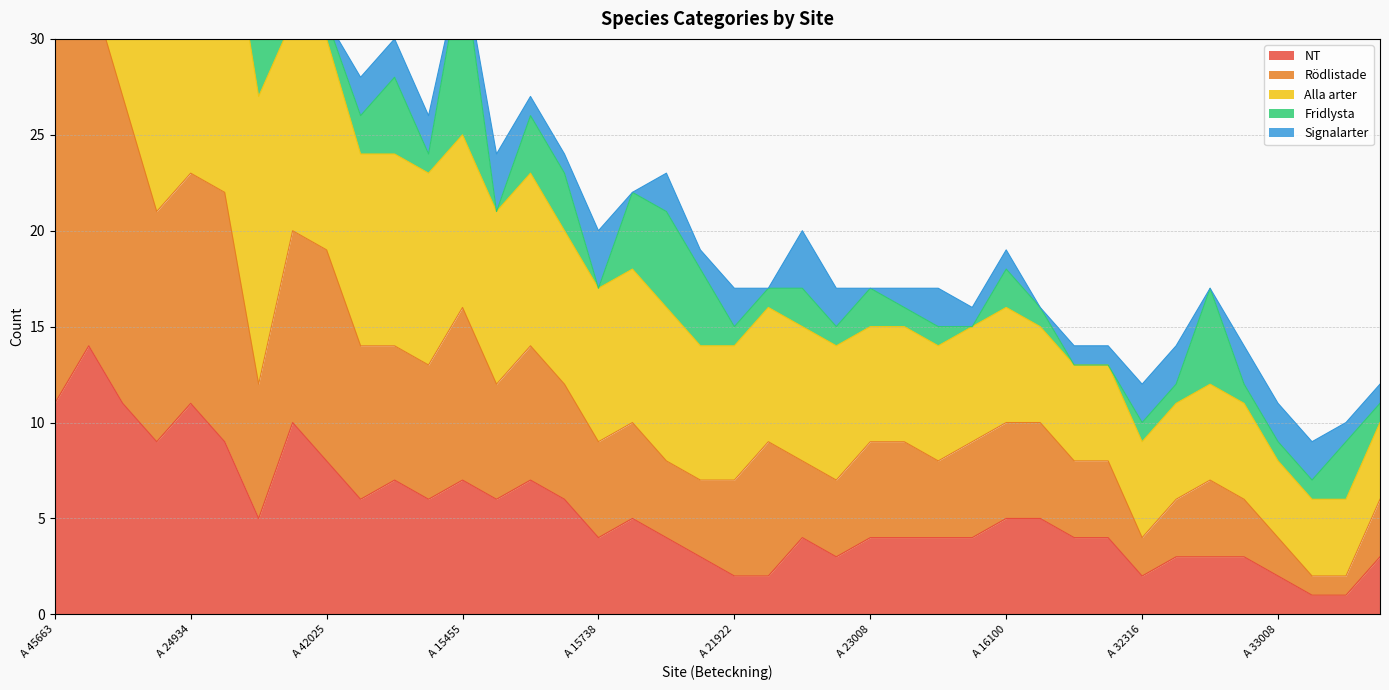

The NT series shows 2 at A 15738. True or false?

False